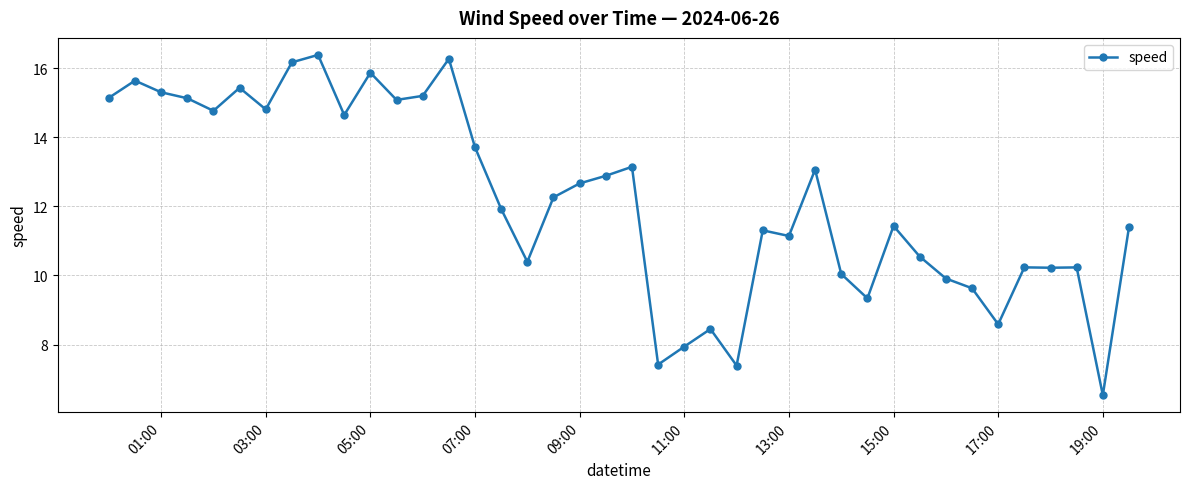

How many data points are less than 12?

20